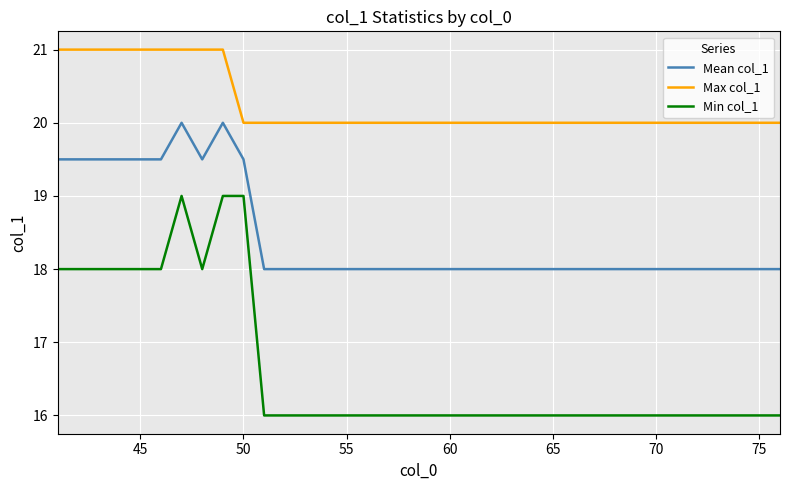

Which series has the widest spread of values?

Min col_1